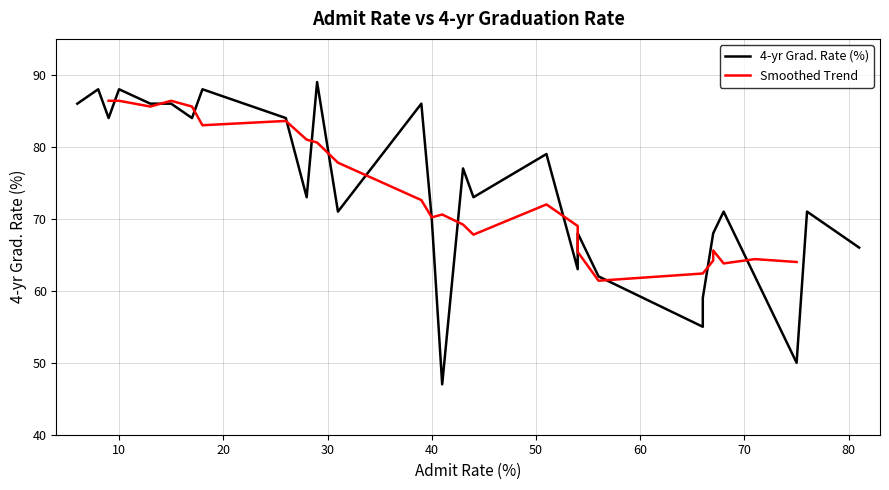

Does the chart display data point markers on the line(s)?

No